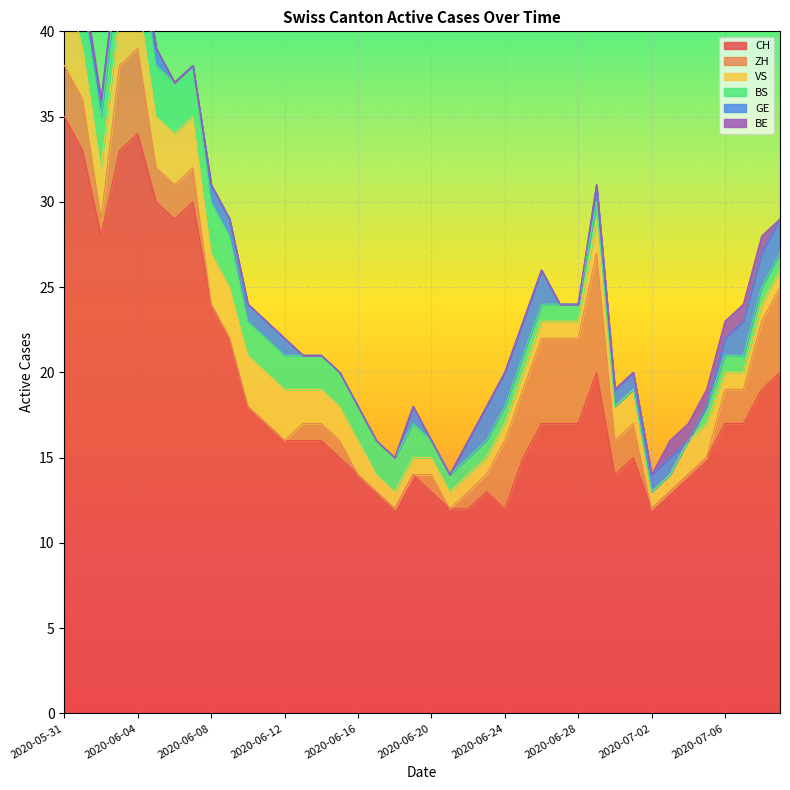

How many values in the CH series are below 17?

20